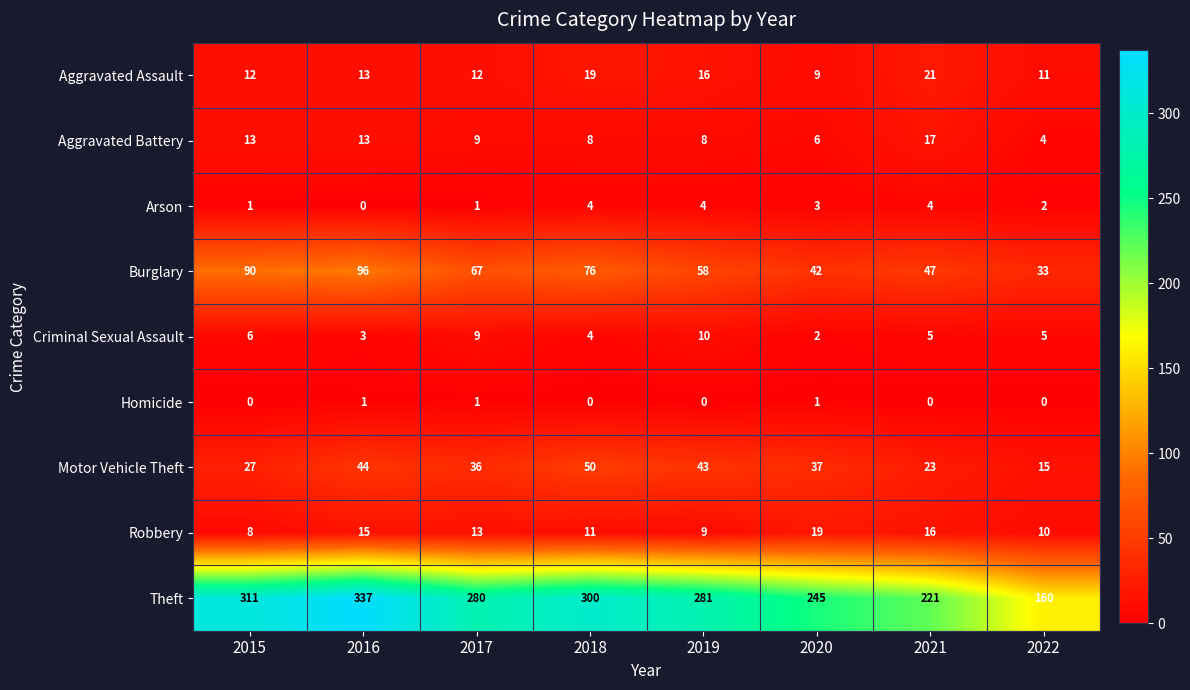

How many data points does each series have?

8